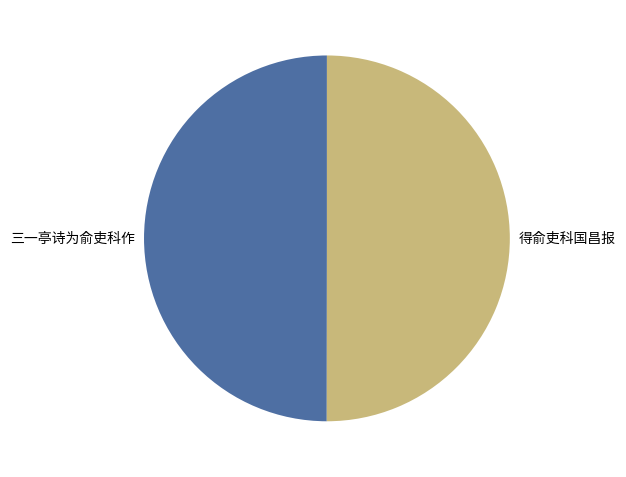

Do 得俞吏科国昌报 and 三一亭诗为俞吏科作 together represent more than half of the pie?

Yes